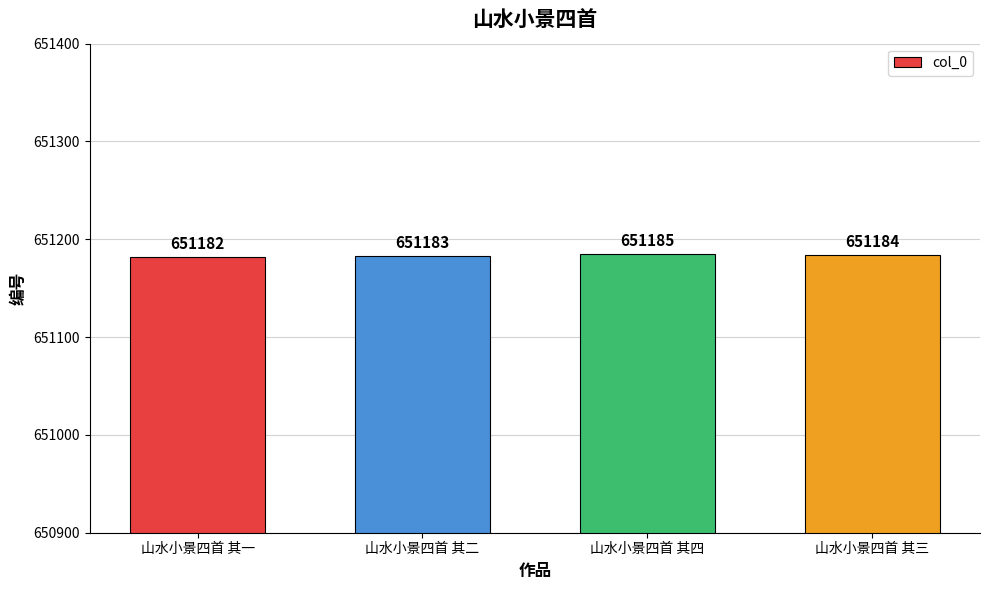

What is the maximum value shown in the chart?

651185